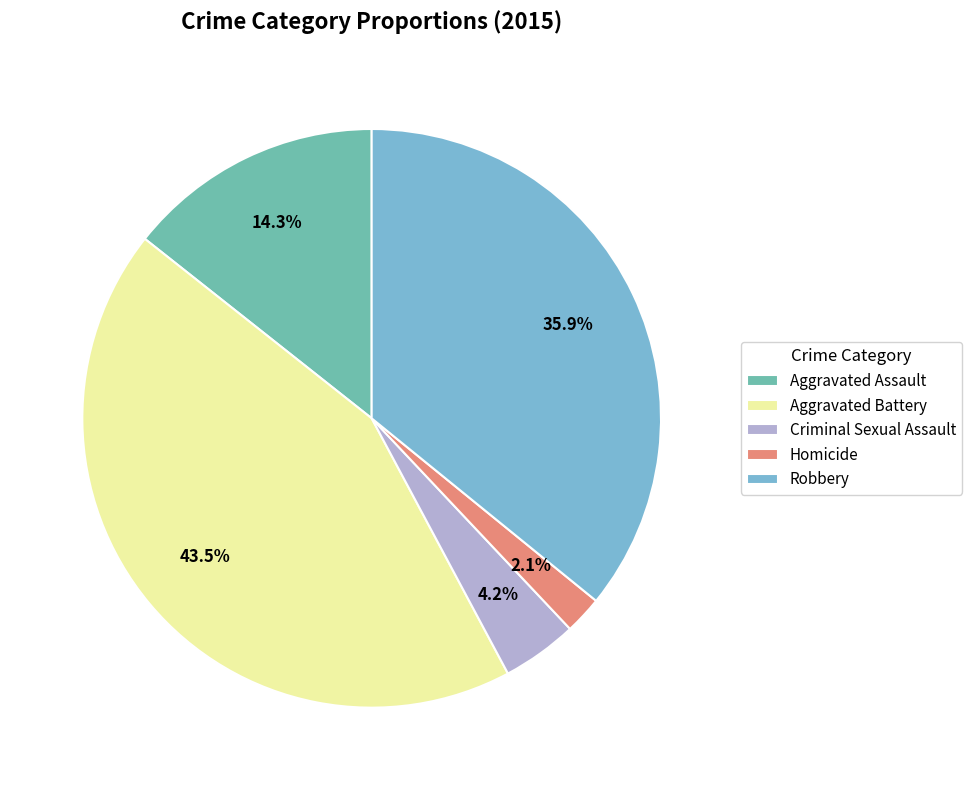

To the nearest percent, what portion does Criminal Sexual Assault represent?

4%